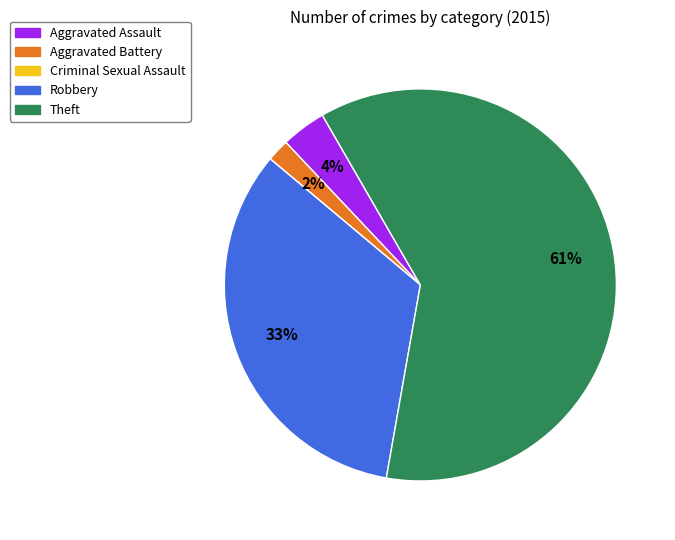

The Robbery slice represents 22% of the pie. True or false?

False